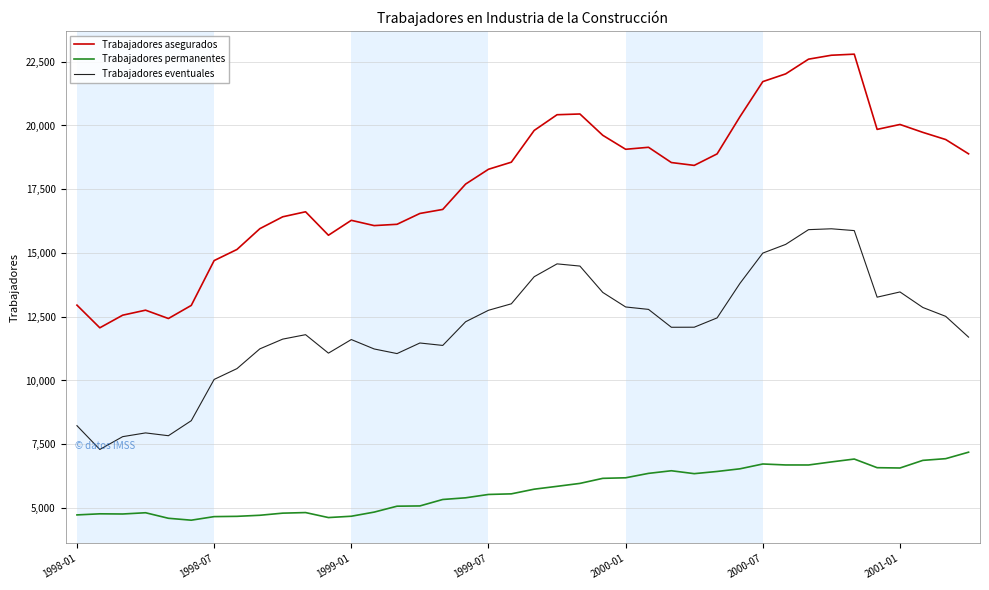

Rank the series by their maximum value, from highest to lowest.

Trabajadores asegurados, Trabajadores eventuales, Trabajadores permanentes